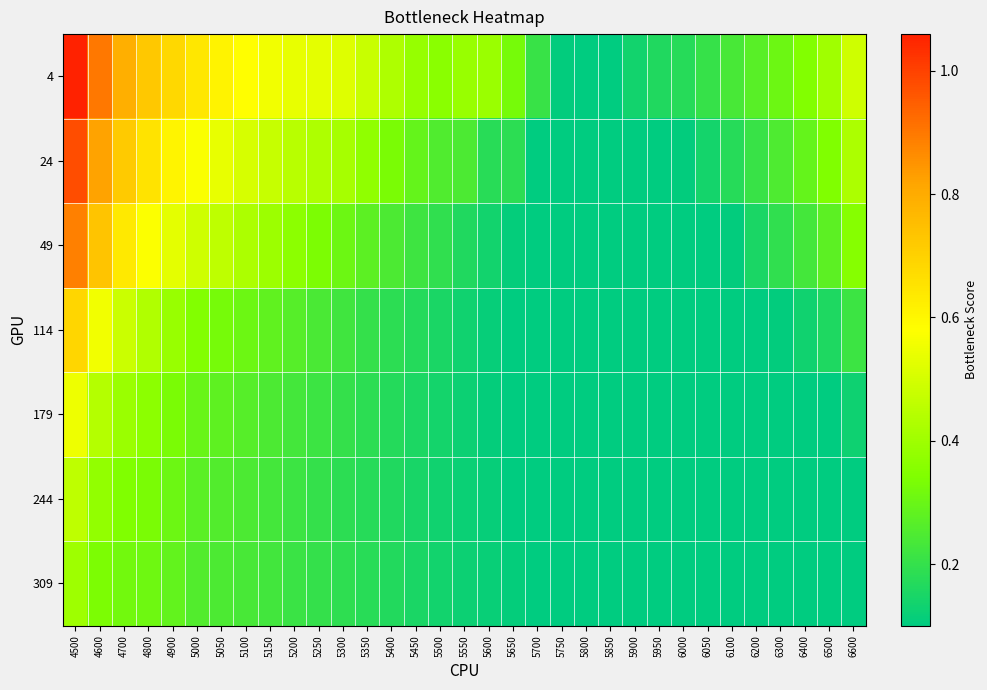

Which series has the largest total across all categories?

4